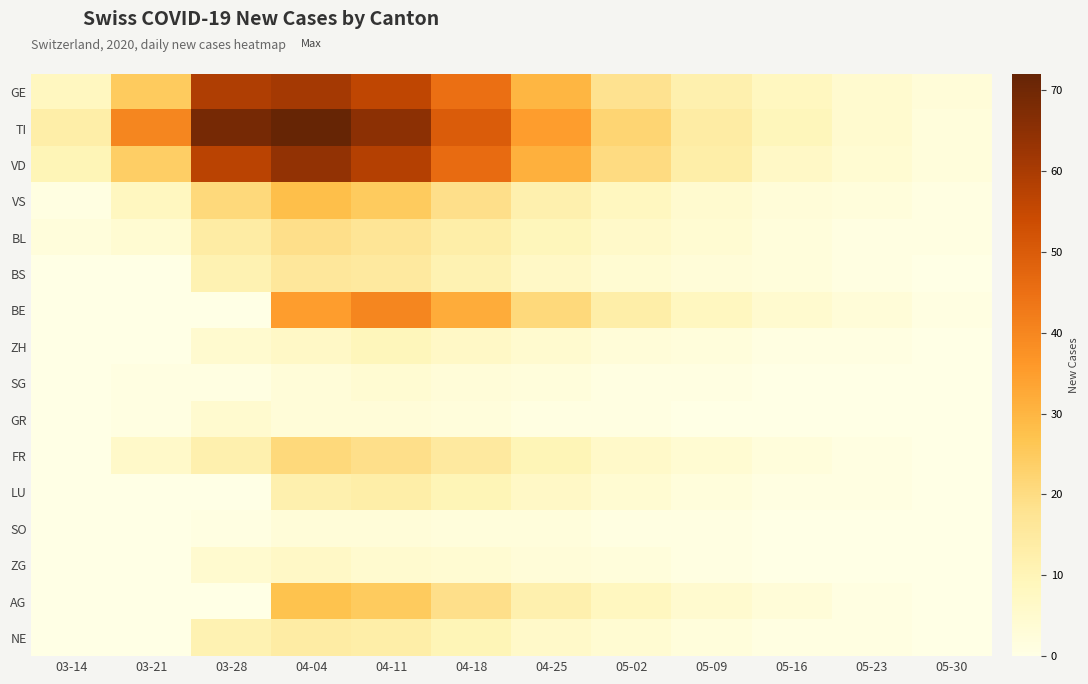

At how many categories does at least one series exceed 47?

4